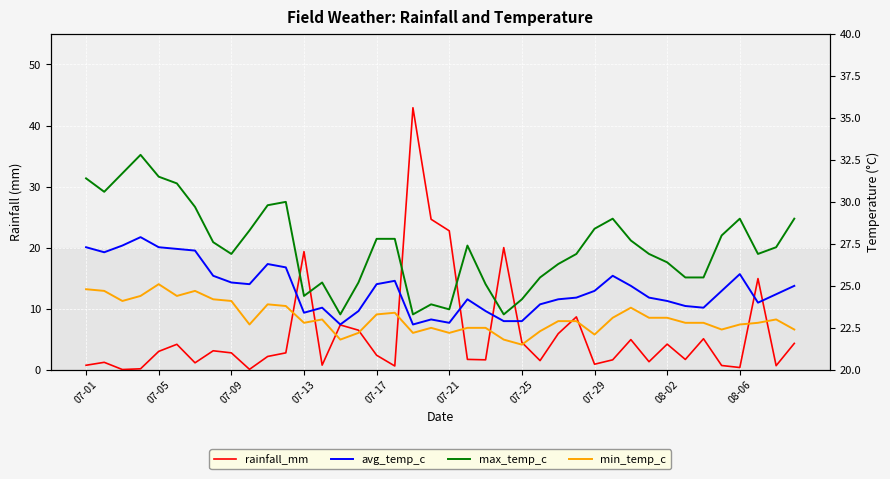

What is the sum of all max_temp_c values?

1094.2